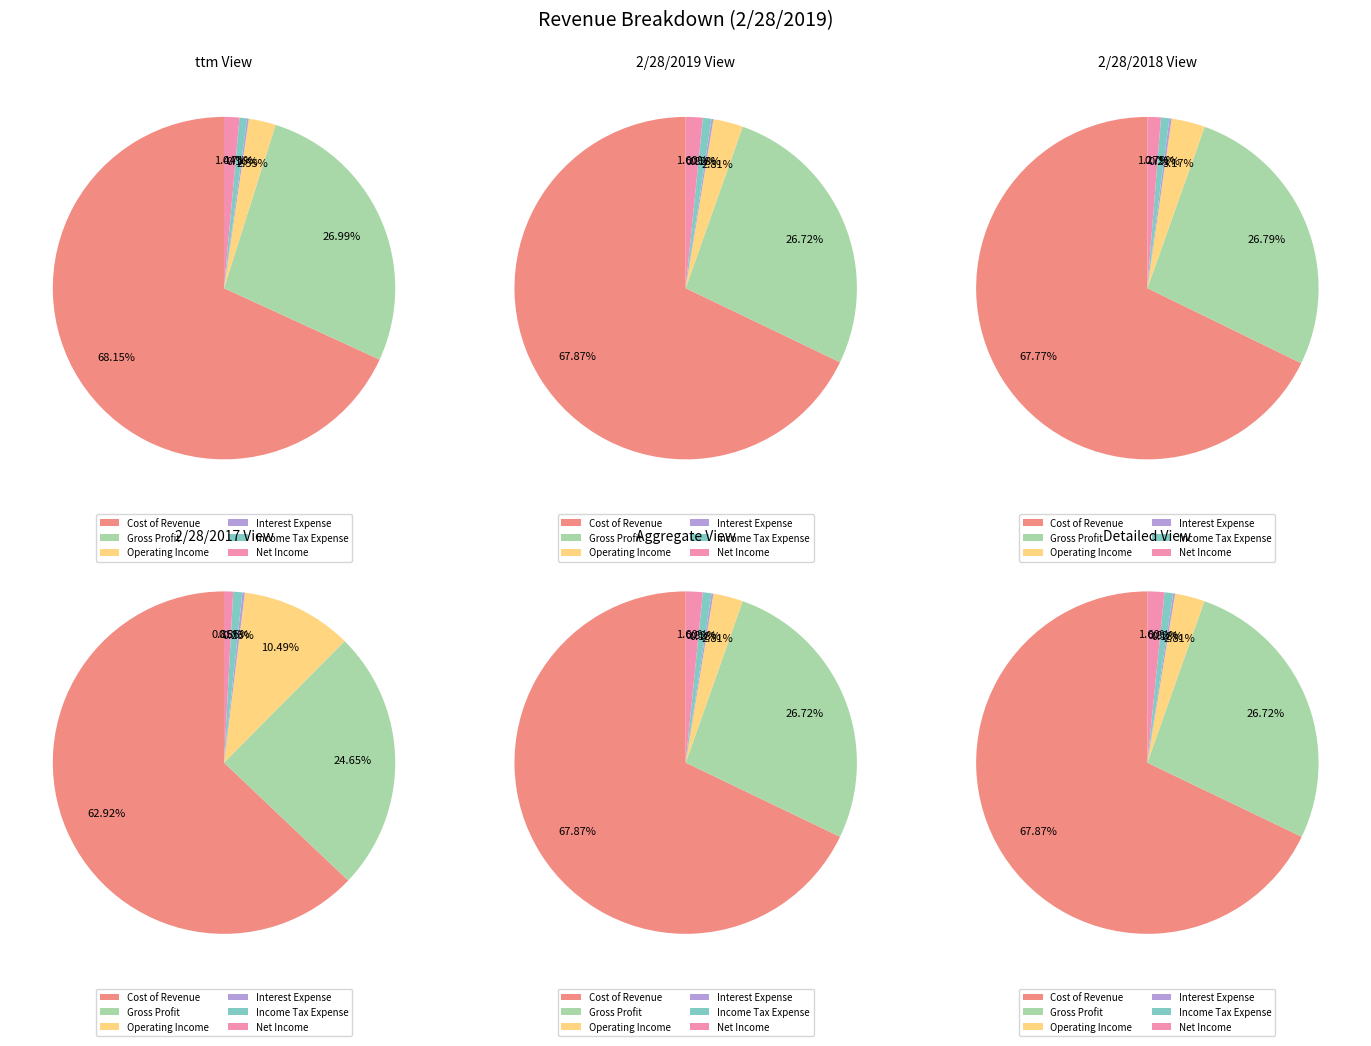

Count the number of slices in the pie.

6